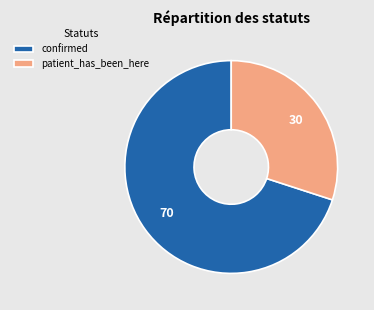

Which category has the smallest portion of the pie?

patient_has_been_here